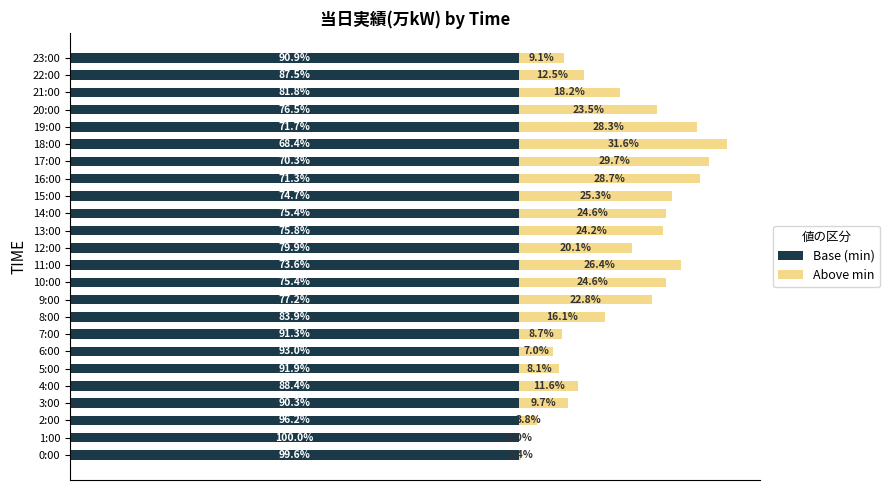

What are all the series names shown in the legend?

Base (min), Above min